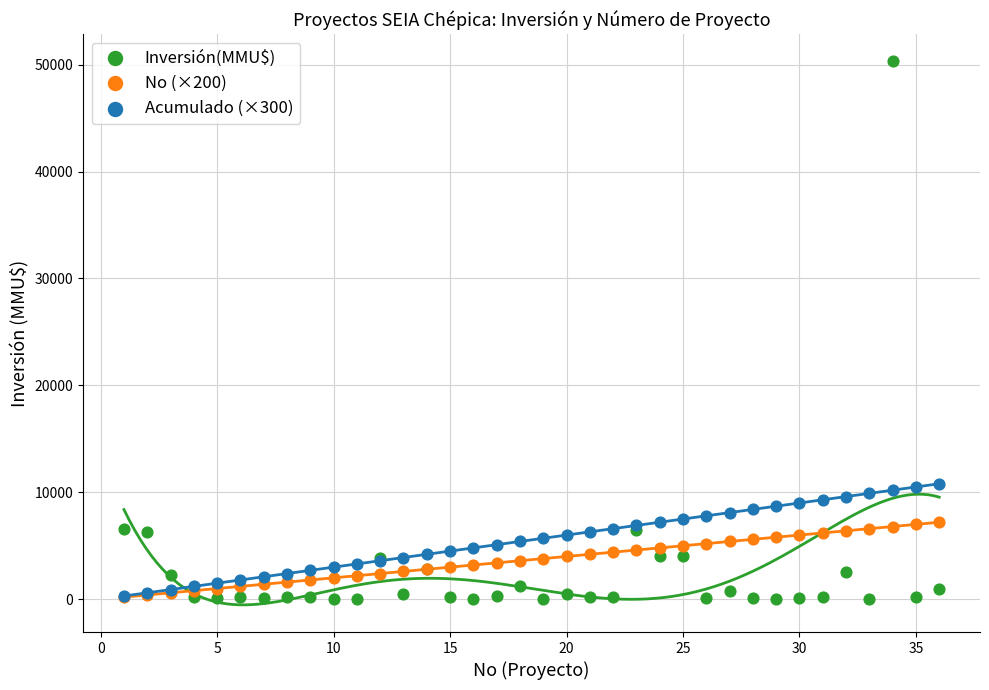

What are all the series names shown in the legend?

Inversión(MMU$), No (×200), Acumulado (×300)